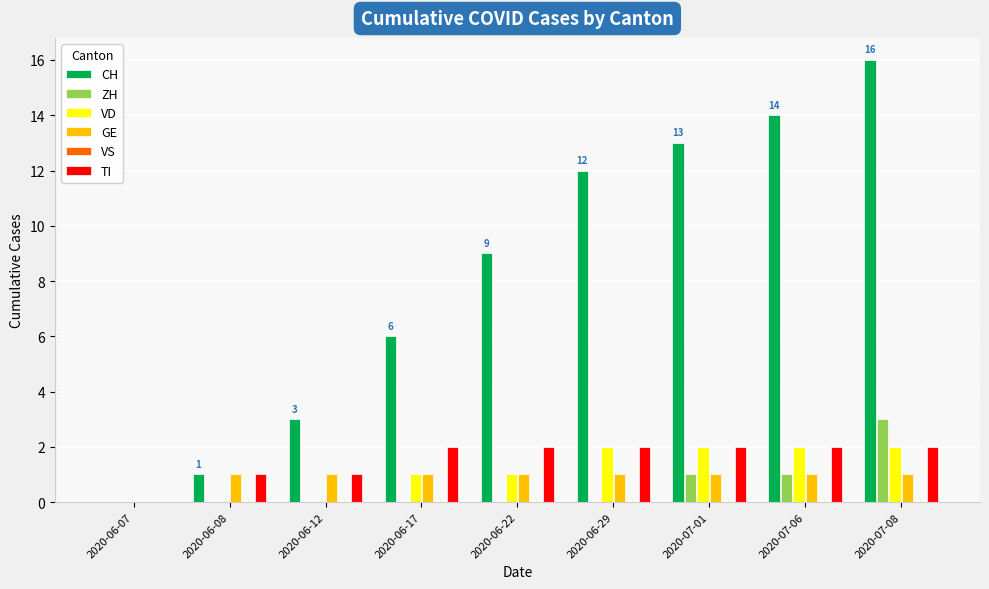

What is the maximum value for ZH?

3